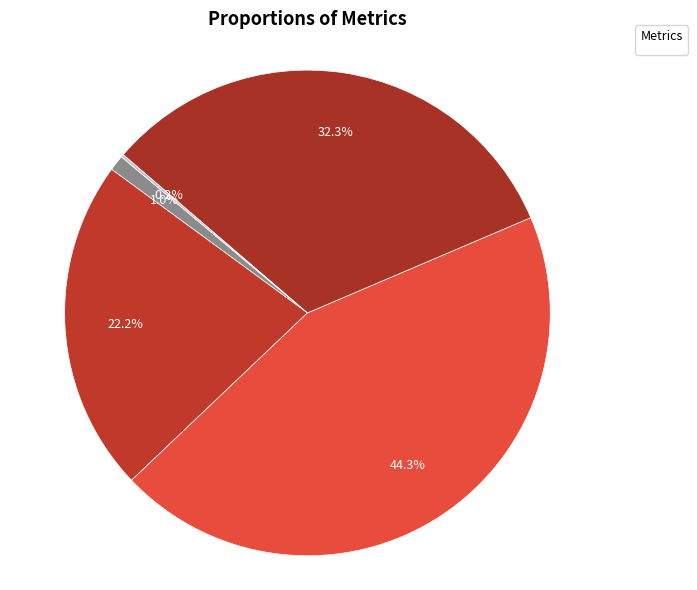

To the nearest percent, what is the average slice percentage?

20%